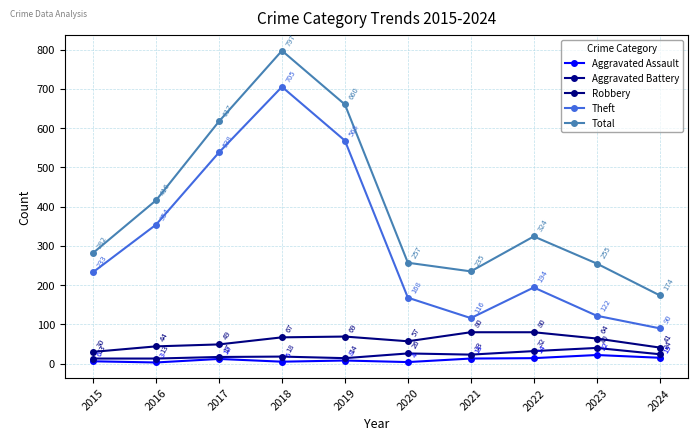

Is the value of Total at 2023 greater than the value of Aggravated Battery at 2021?

Yes